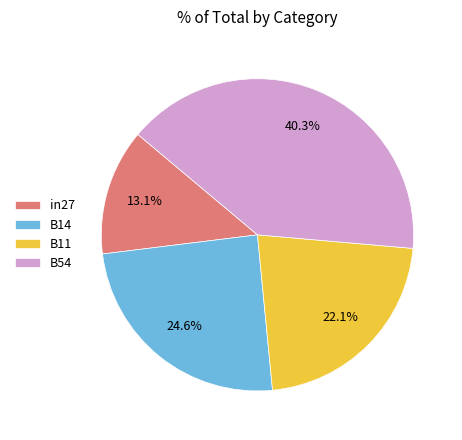

What is the ratio of the value at in27 to the value at B11?

0.6